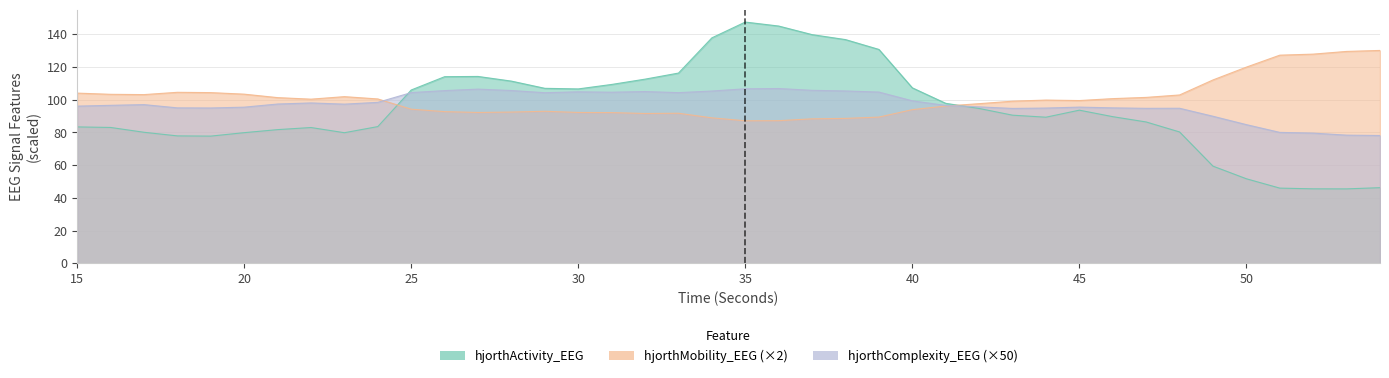

The value of hjorthActivity_EEG at 31 is 42.5. True or false?

False